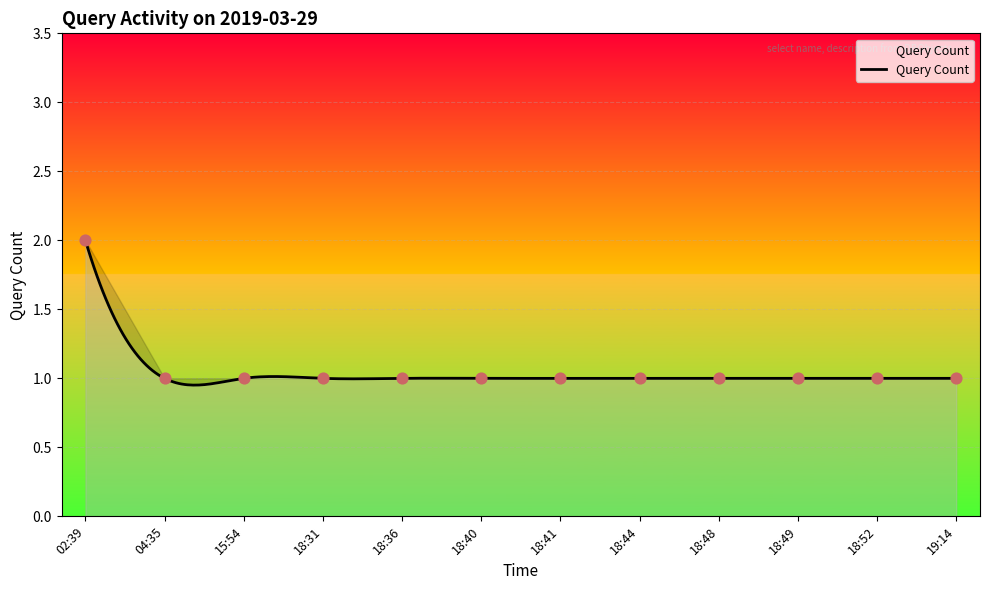

What is the ratio of the value at 02:39 to the value at 18:36?

2.0